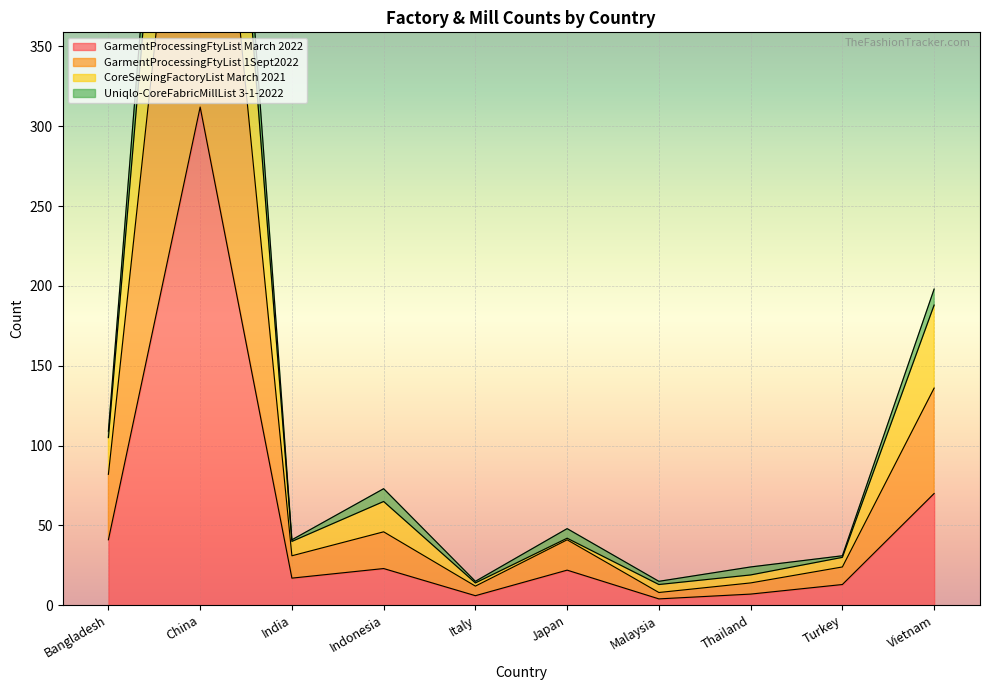

Where is Uniqlo-CoreFabricMillList 3-1-2022 nearest to the value 422?

Vietnam